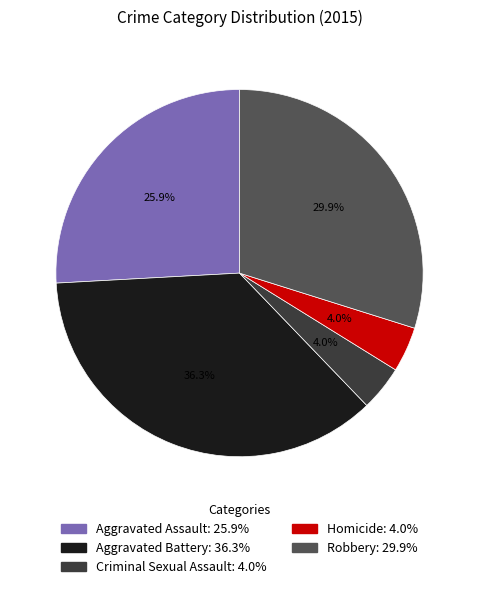

Approximately how many times larger is the value at Criminal Sexual Assault compared to Robbery?

0.1